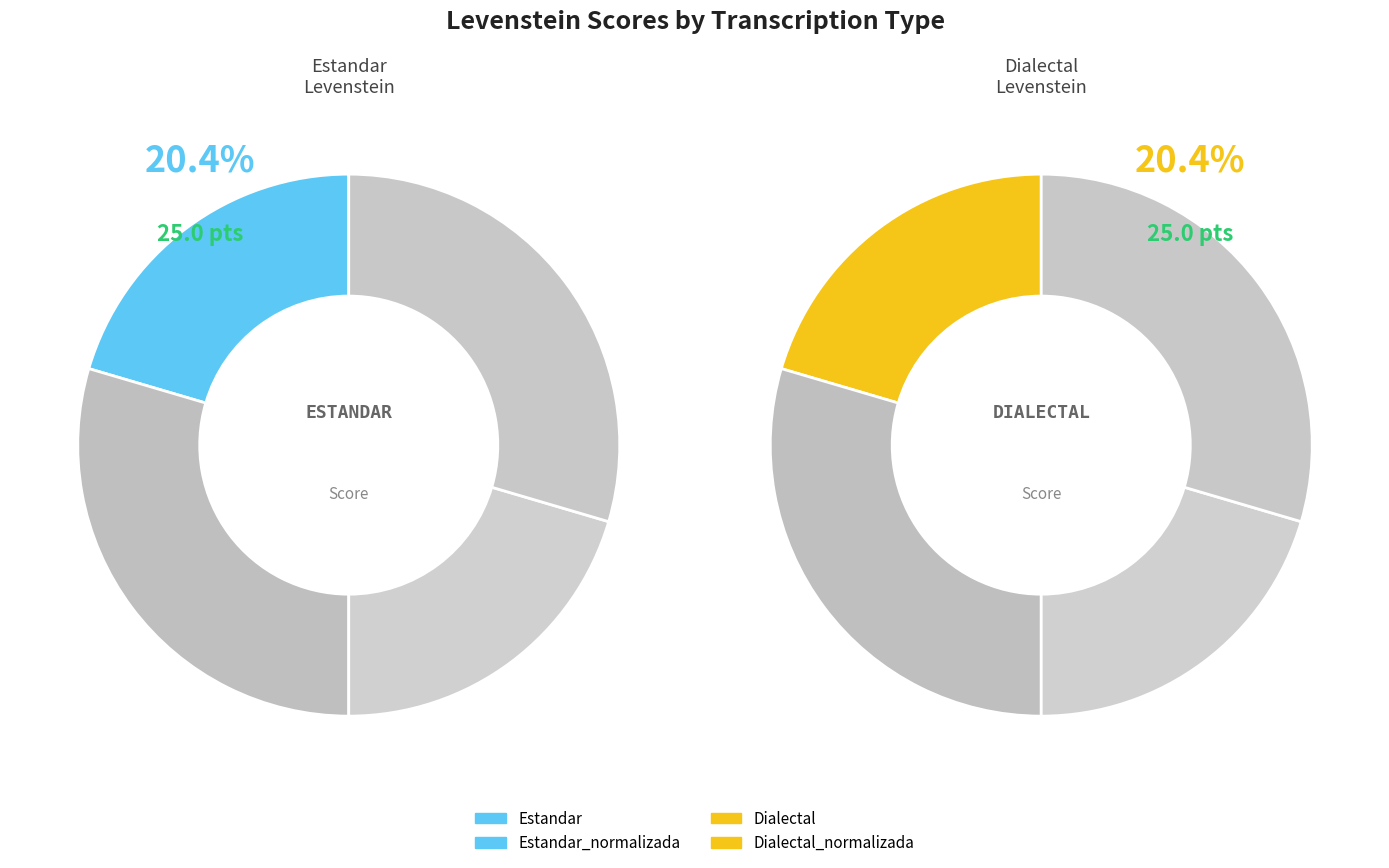

To the nearest percent, what is the difference between the largest and smallest slice percentages?

9%